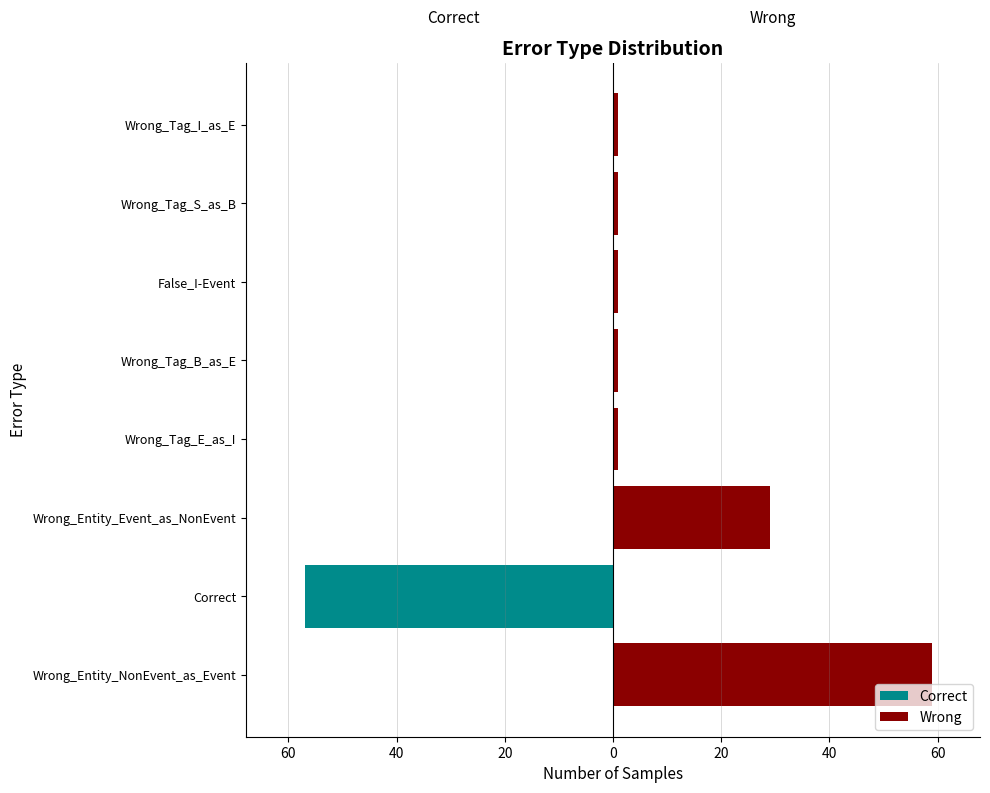

The Wrong series shows 0 at Correct. True or false?

True